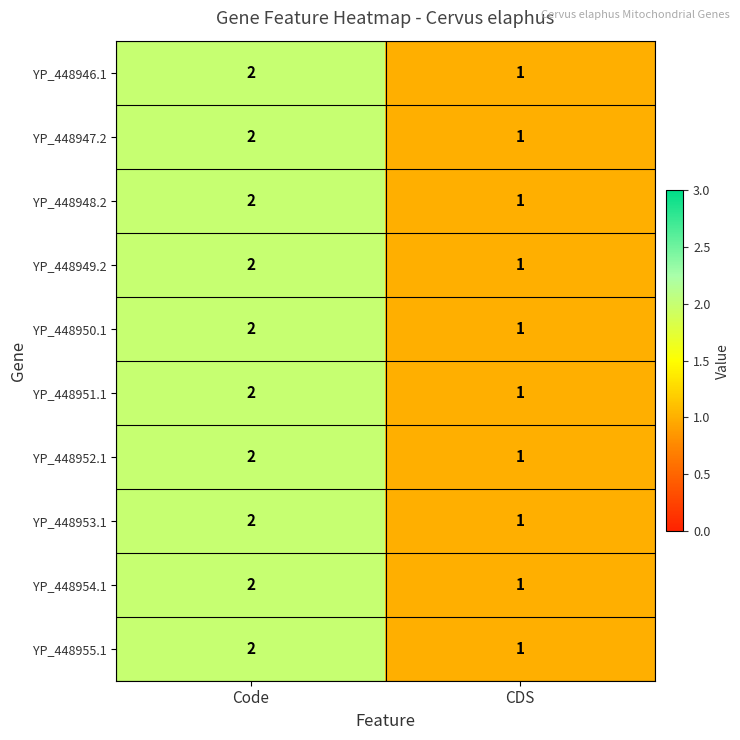

What is the total value across all series at CDS?

10